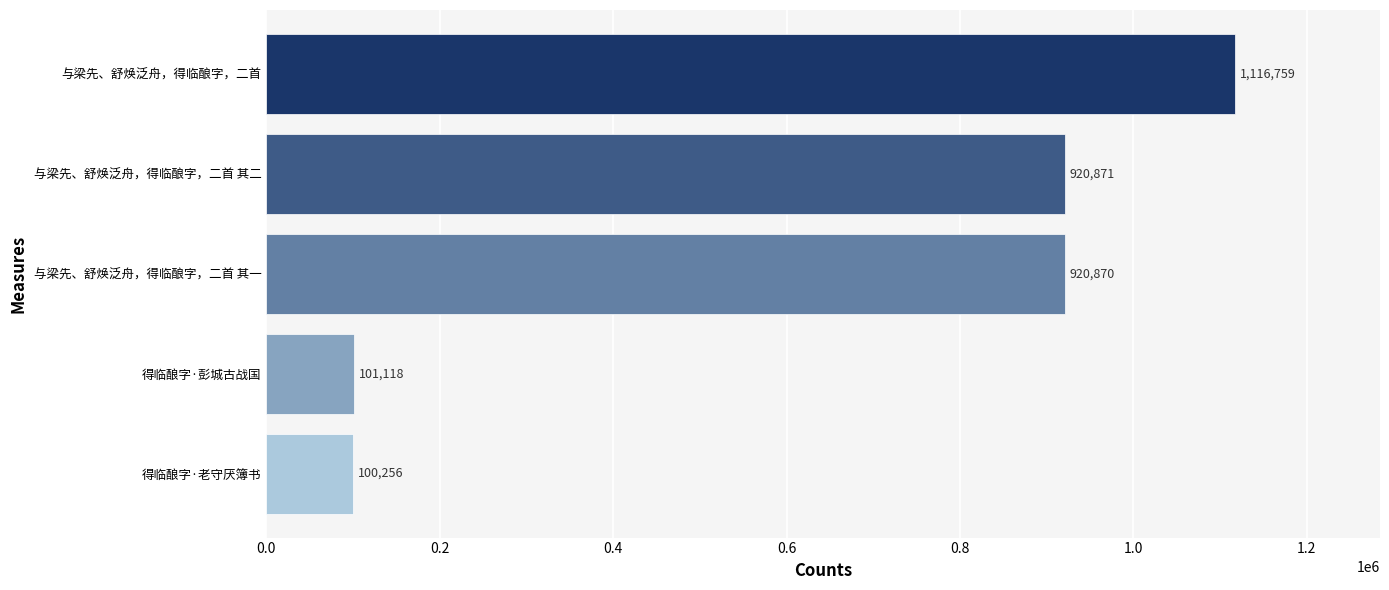

Count the number of data series in this chart.

1